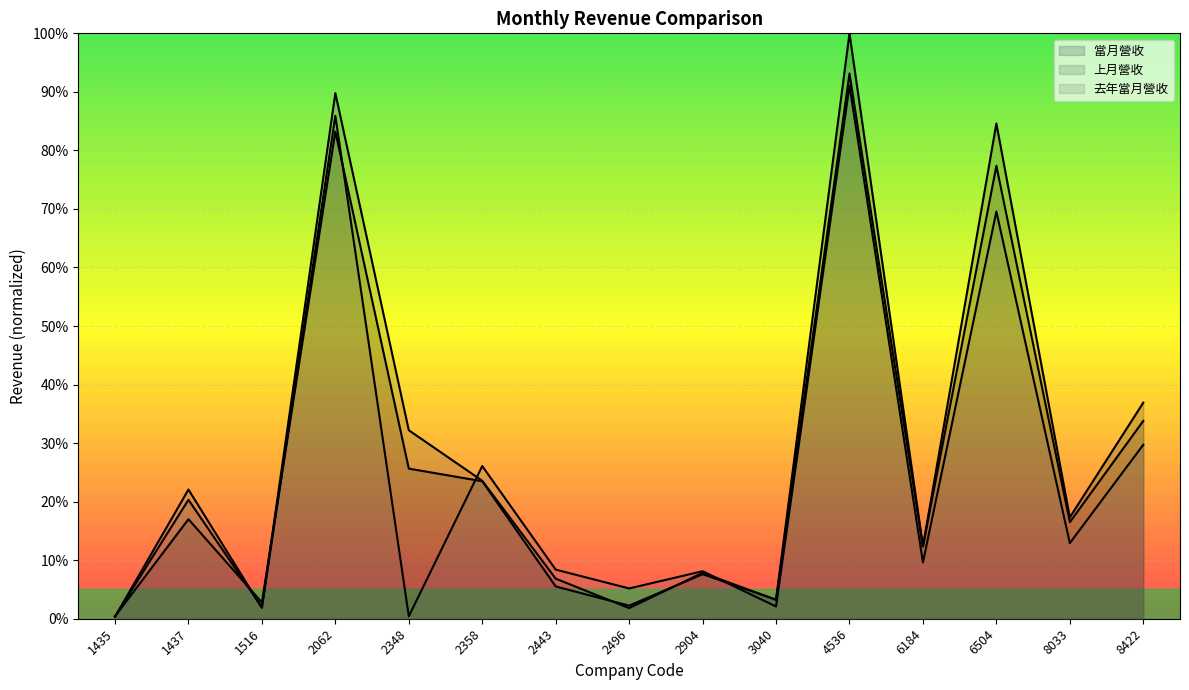

What is the average value of the 上月營收 series?

0.3